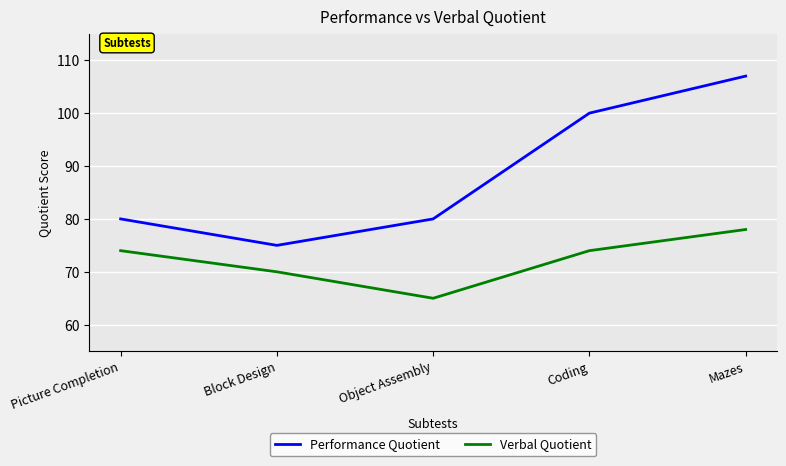

Rank the series by their maximum value, from highest to lowest.

Performance Quotient, Verbal Quotient